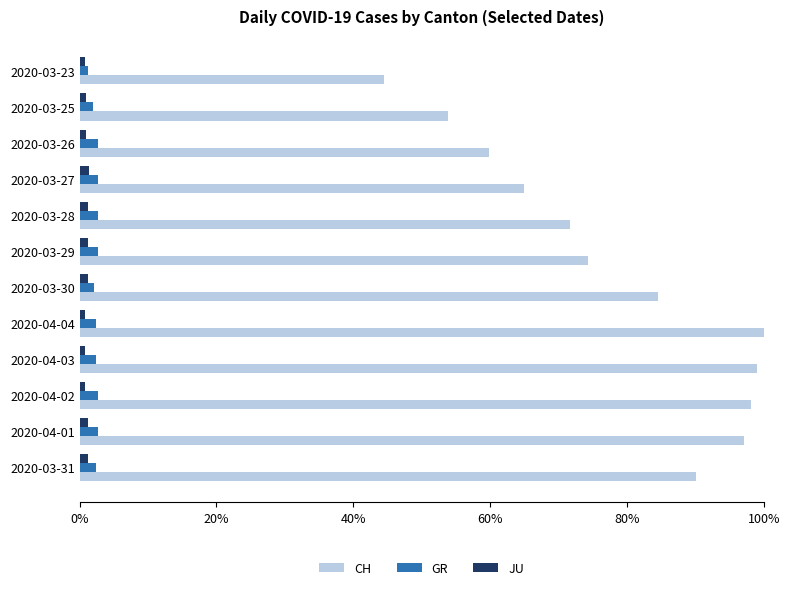

The value of CH at 2020-03-31 is 133.0. True or false?

False